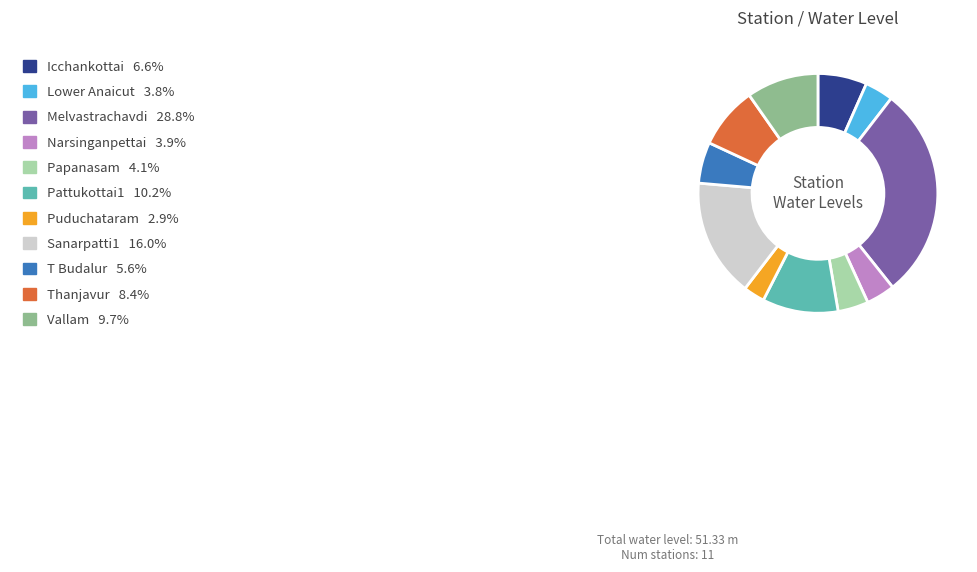

Is there a majority slice in this chart?

No